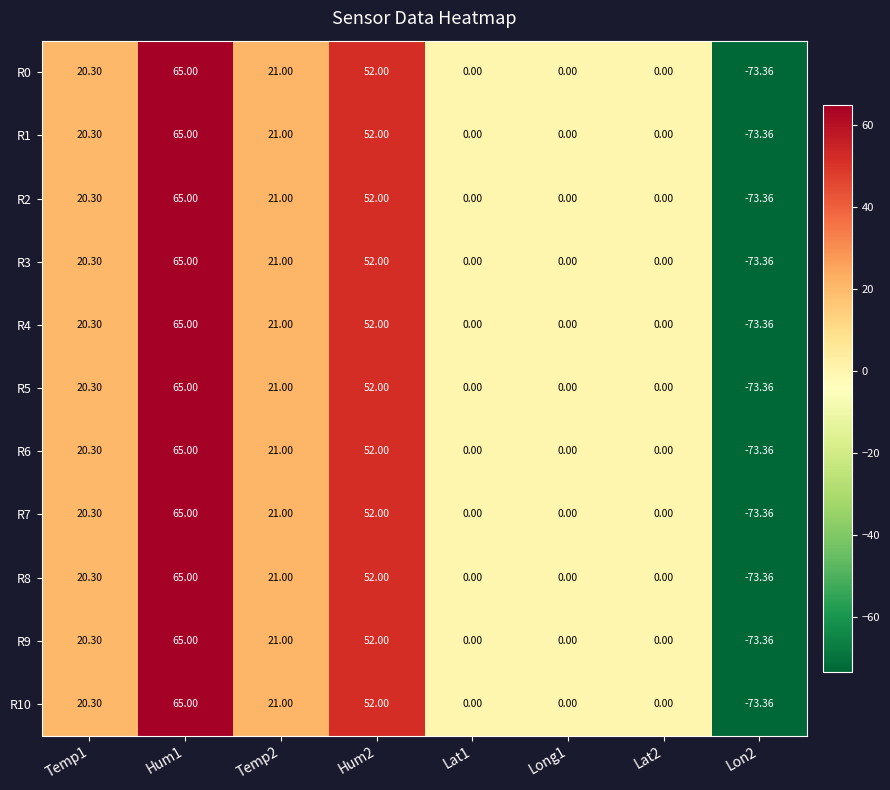

Which has a higher value, Long1 or Temp1?

Temp1